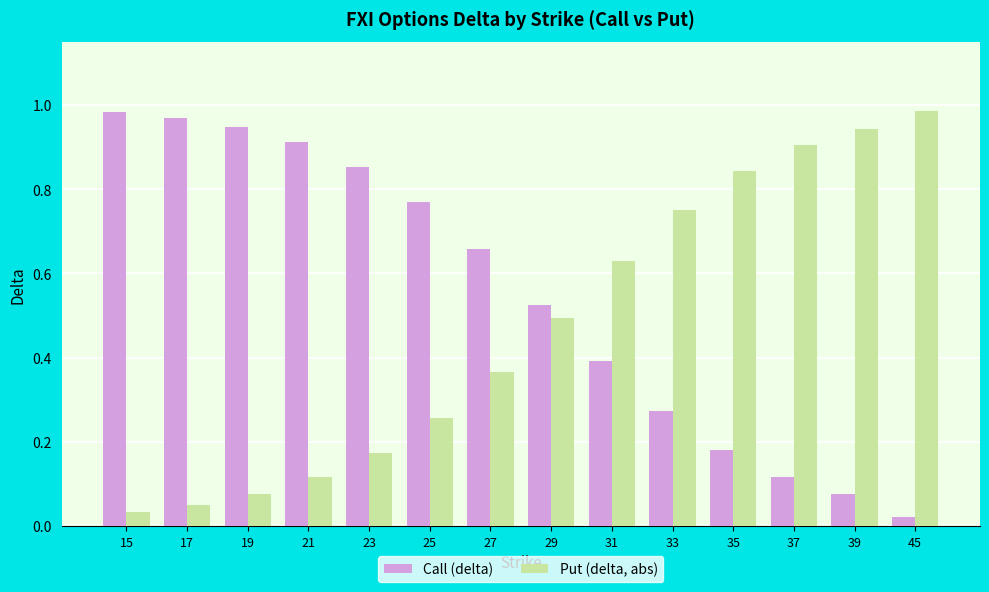

Rank the series by their average value, from highest to lowest.

Call (delta), Put (delta, abs)